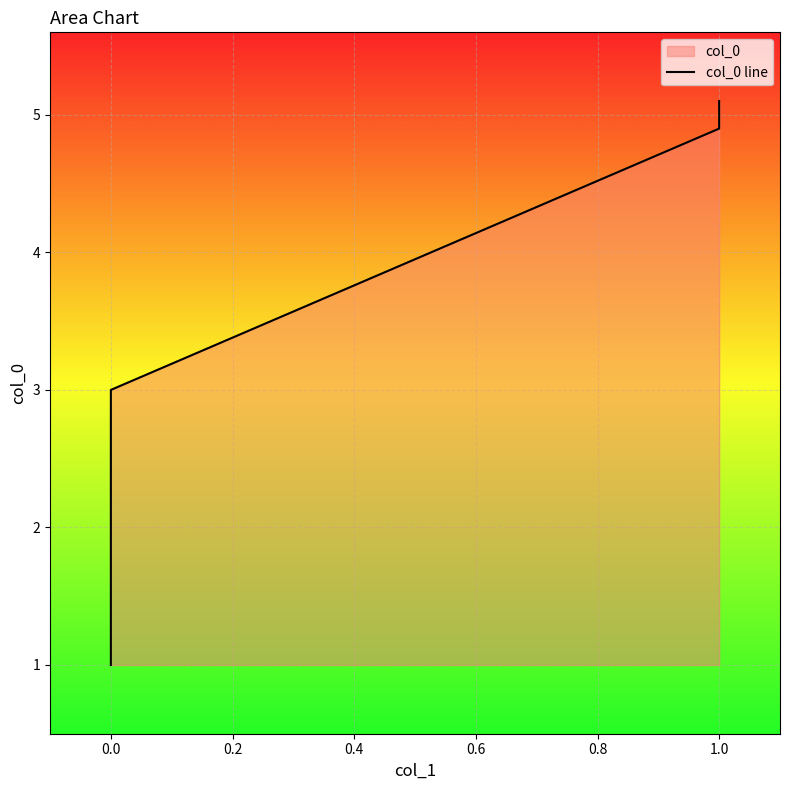

What is the ratio of the value at 0.0 to the value at 1.0?

0.2